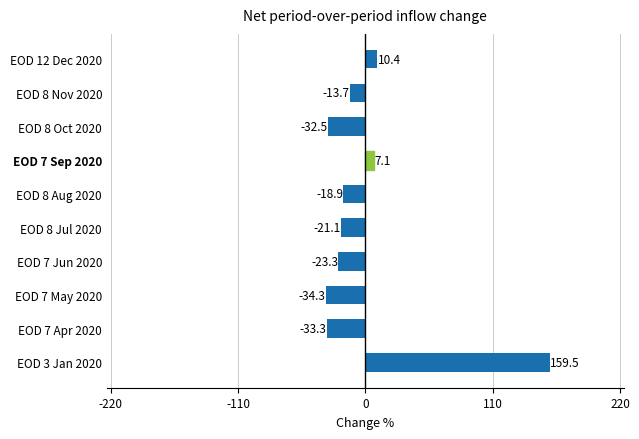

Count the number of categories in the chart.

10